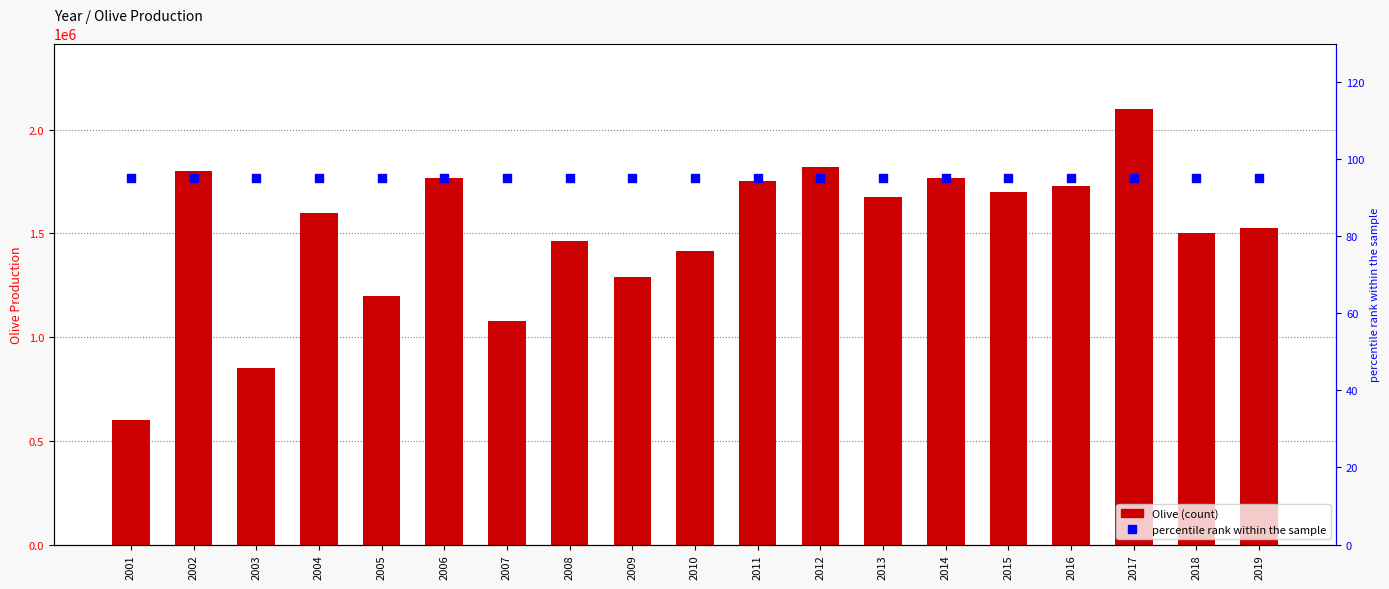

What is the total value across all series at 2002?

1800095